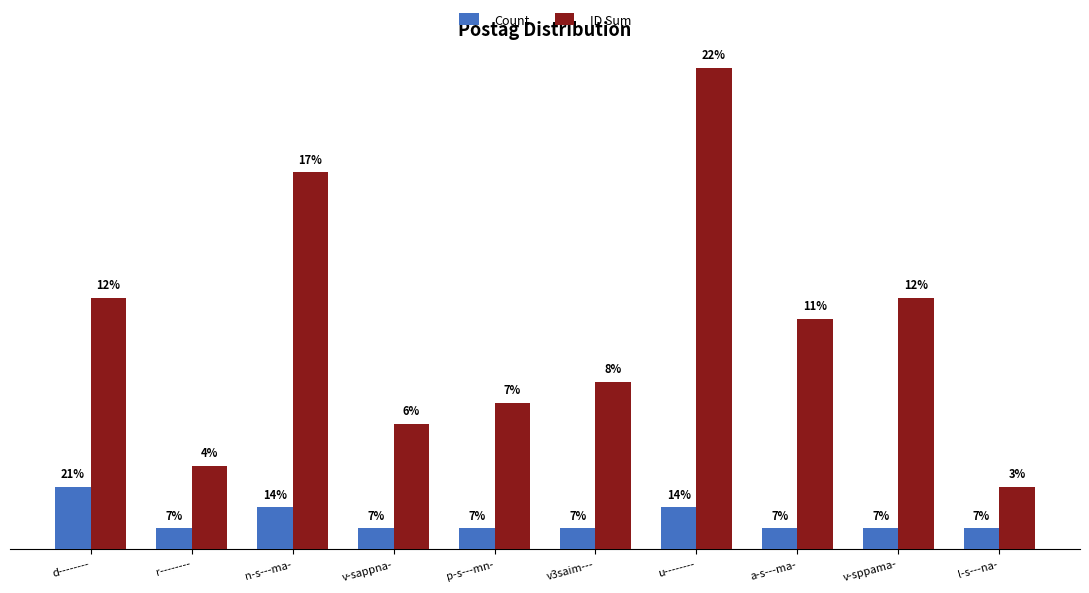

At which category is the sum across all series the highest?

u--------